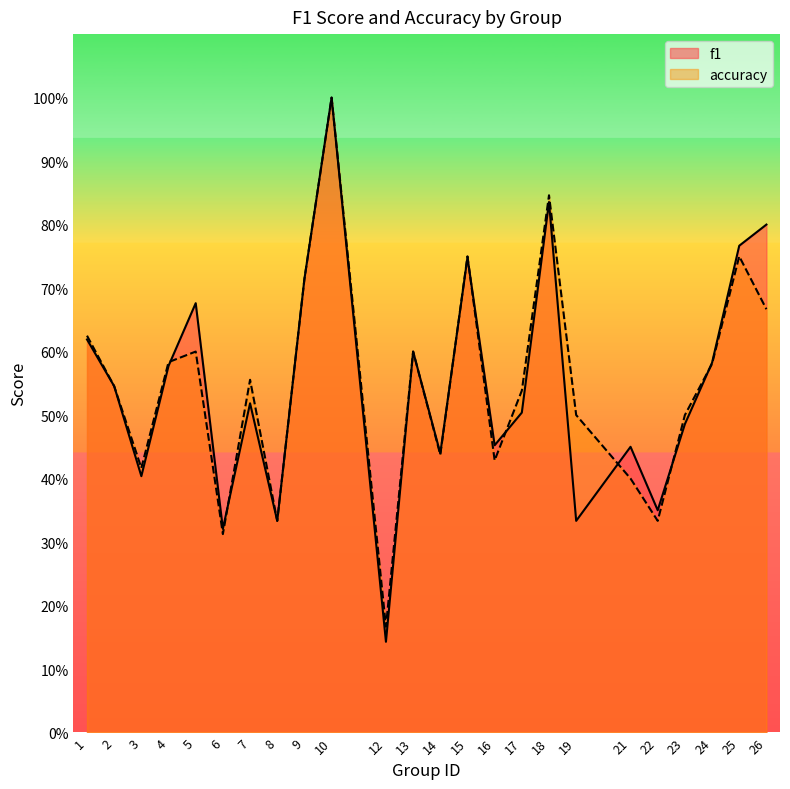

Where is f1 nearest to the value 0?

12